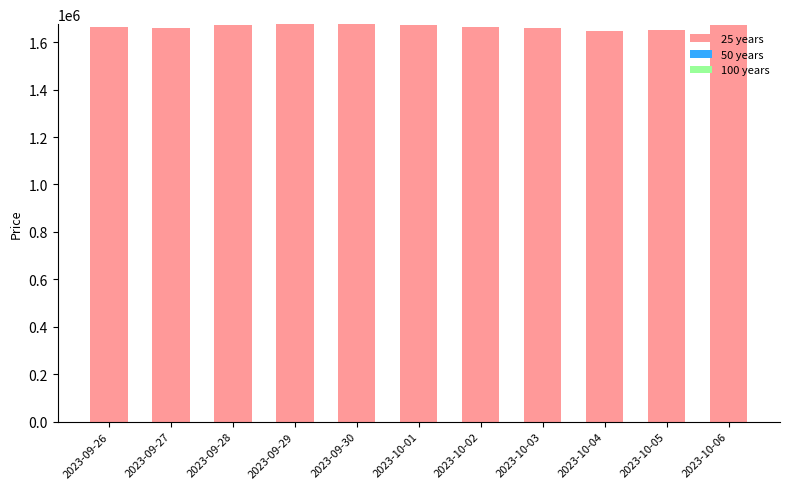

How many bars are there in total?

11